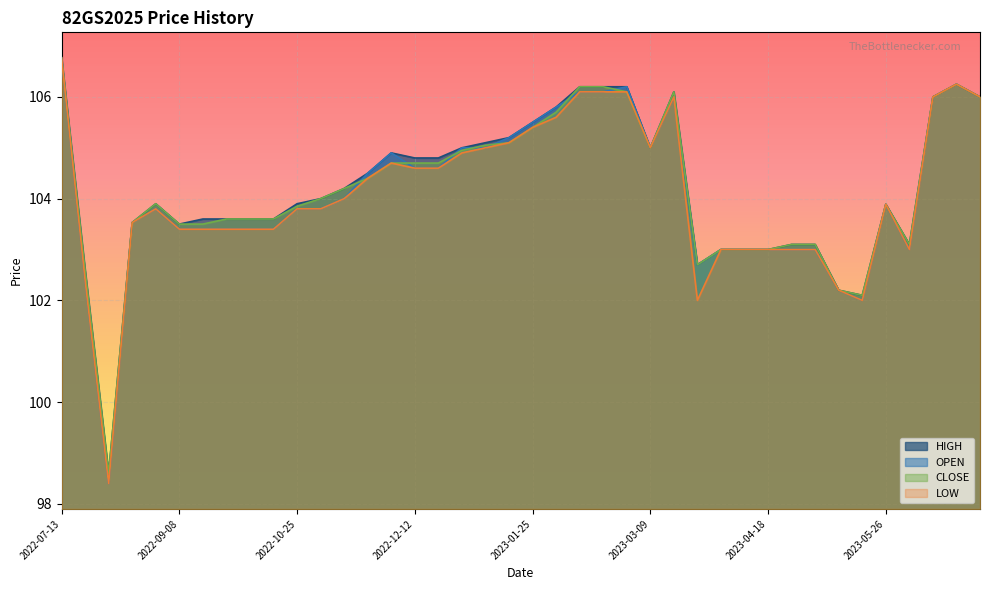

Rank the categories by OPEN value from lowest to highest.

2022-08-12, 2023-05-22, 2023-05-10, 2022-08-04, 2023-03-24, 2023-03-29, 2023-04-17, 2023-04-18, 2023-04-27, 2023-05-09, 2023-06-05, 2022-09-08, 2022-09-16, 2022-09-23, 2022-10-04, 2022-10-14, 2022-08-23, 2022-08-30, 2022-10-25, 2022-11-01, 2023-05-26, 2022-11-10, 2022-11-16, 2022-12-12, 2022-12-20, 2022-12-02, 2022-12-27, 2023-01-04, 2023-03-09, 2023-01-12, 2023-01-25, 2023-02-06, 2023-03-17, 2023-09-13, 2023-09-15, 2023-02-14, 2023-02-22, 2023-03-02, 2023-09-14, 2022-07-13